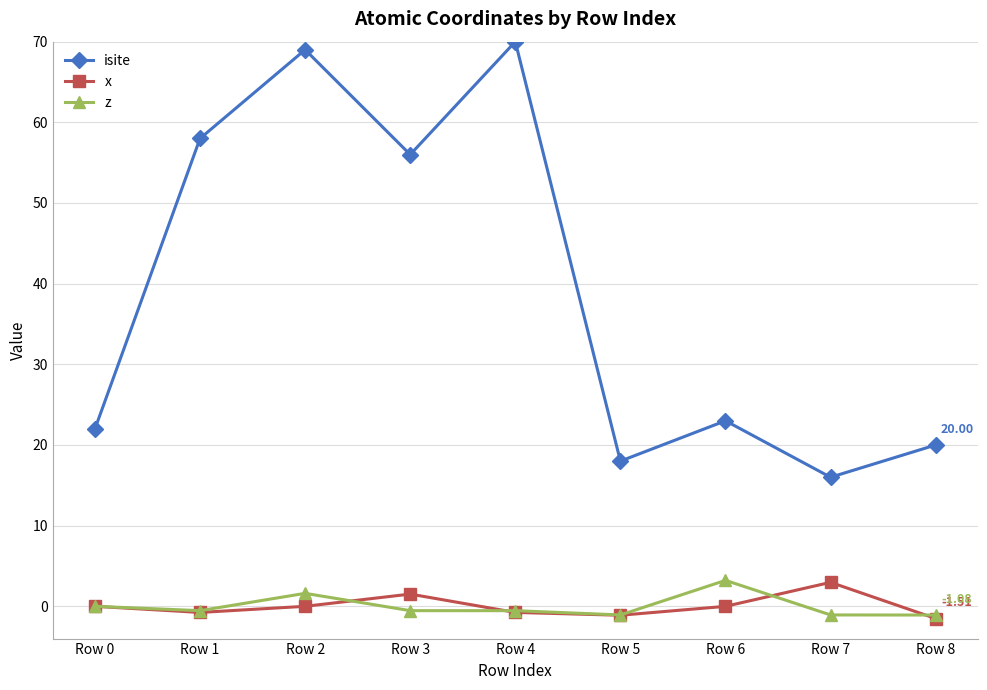

Is the value of z at Row 6 greater than the value of isite at Row 7?

No